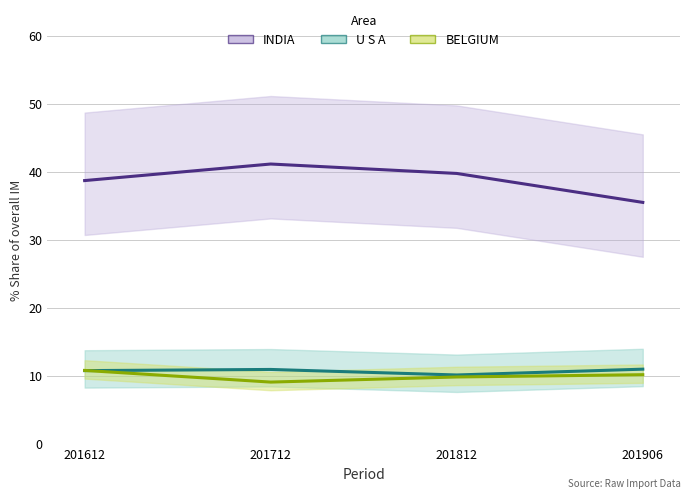

True or false: 201906_% Share has more than 2 points higher than both neighbors.

False